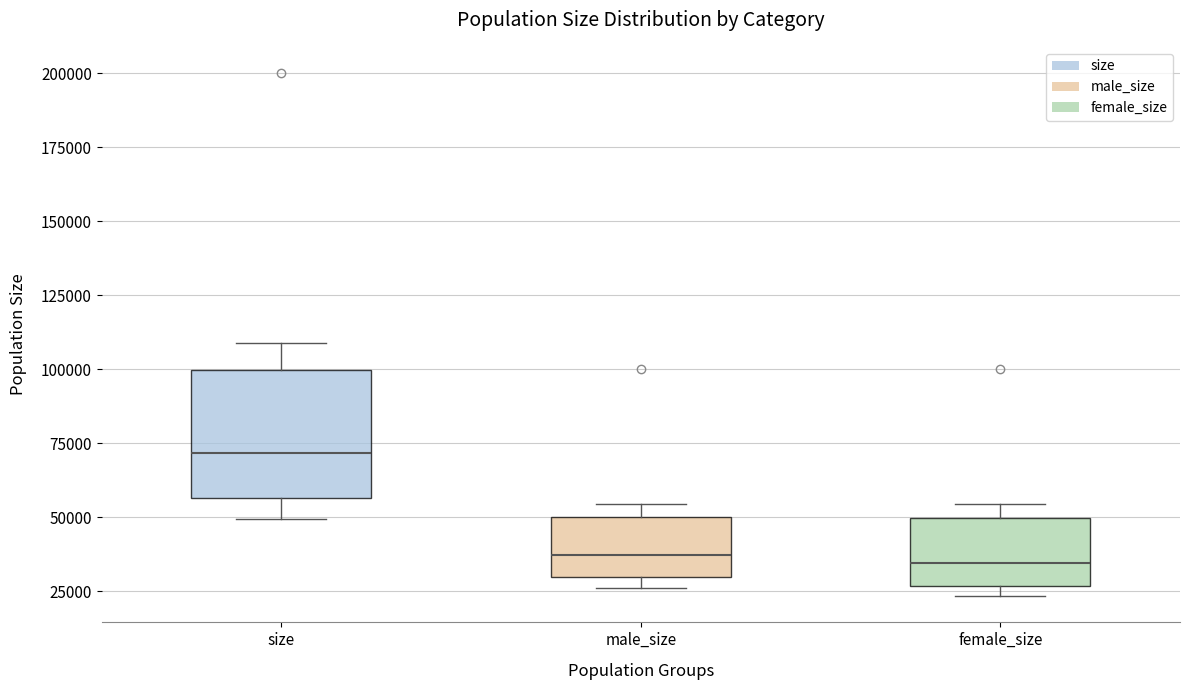

Which box has the highest median line?

size